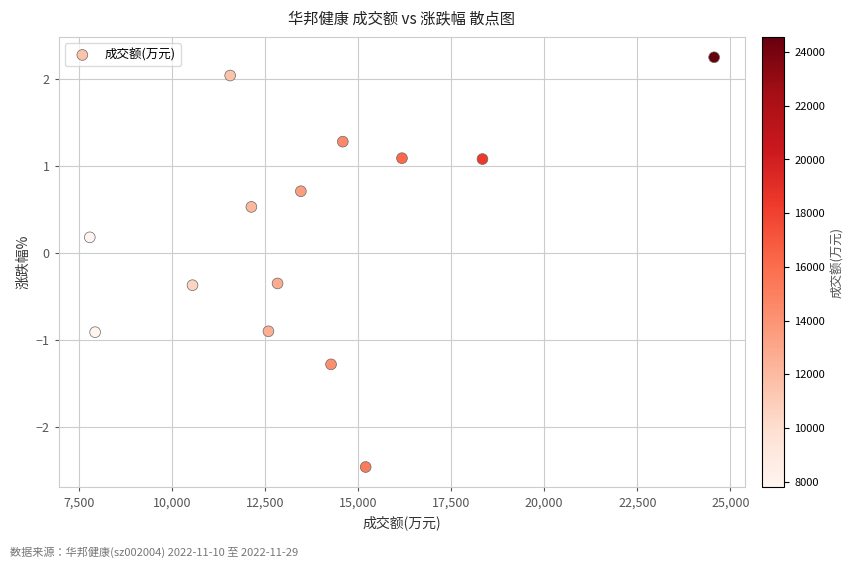

What is the range of X values (max minus min)?

16776.0